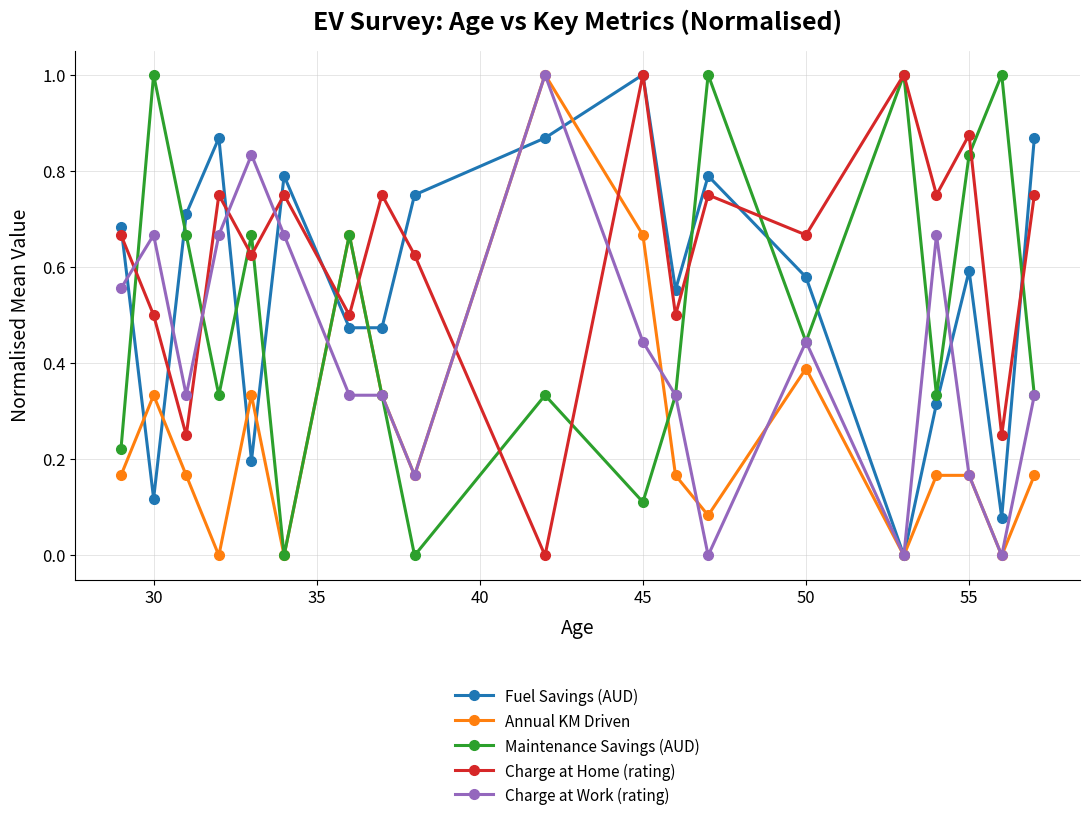

How many lines are shown in the chart?

5